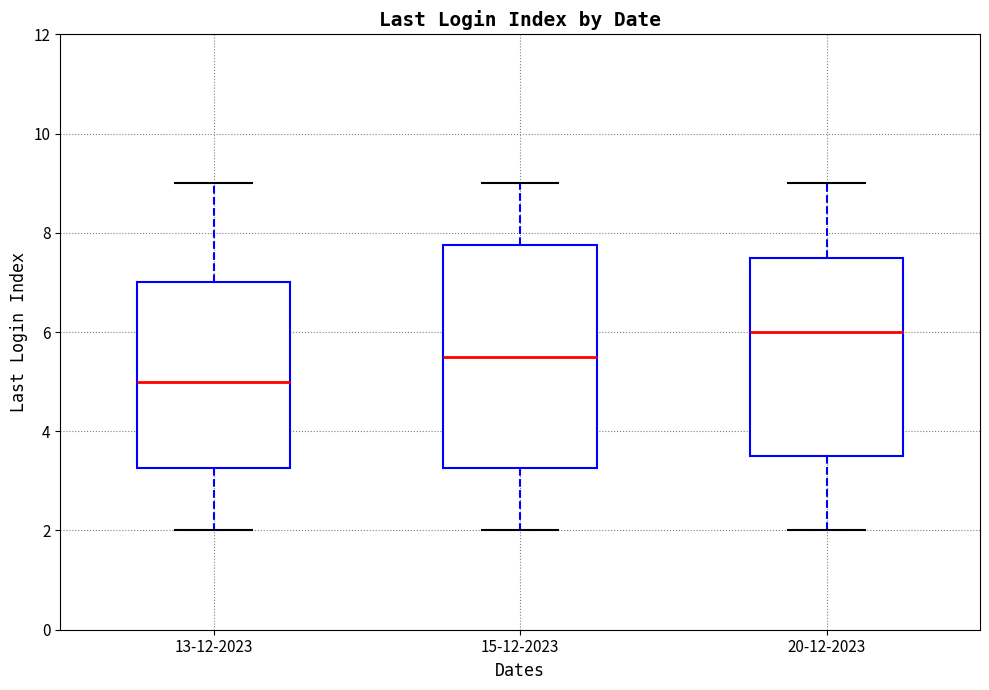

Reading left to right, read every box against the y-axis: the position of its median line, the range the box covers, and the ends of its whiskers. The values are not printed on the chart, so give them approximately, as read against the axis.

13-12-2023: median 5.0, box 3.2 to 7.0, whiskers 2.0 to 9.0
15-12-2023: median 5.6, box 3.2 to 7.8, whiskers 2.0 to 9.0
20-12-2023: median 6.0, box 3.6 to 7.6, whiskers 2.0 to 9.0